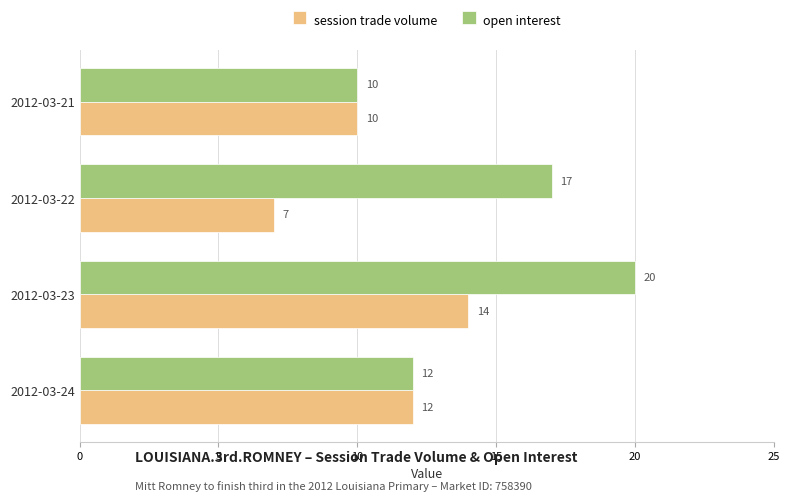

At which category is the sum across all series the highest?

2012-03-23